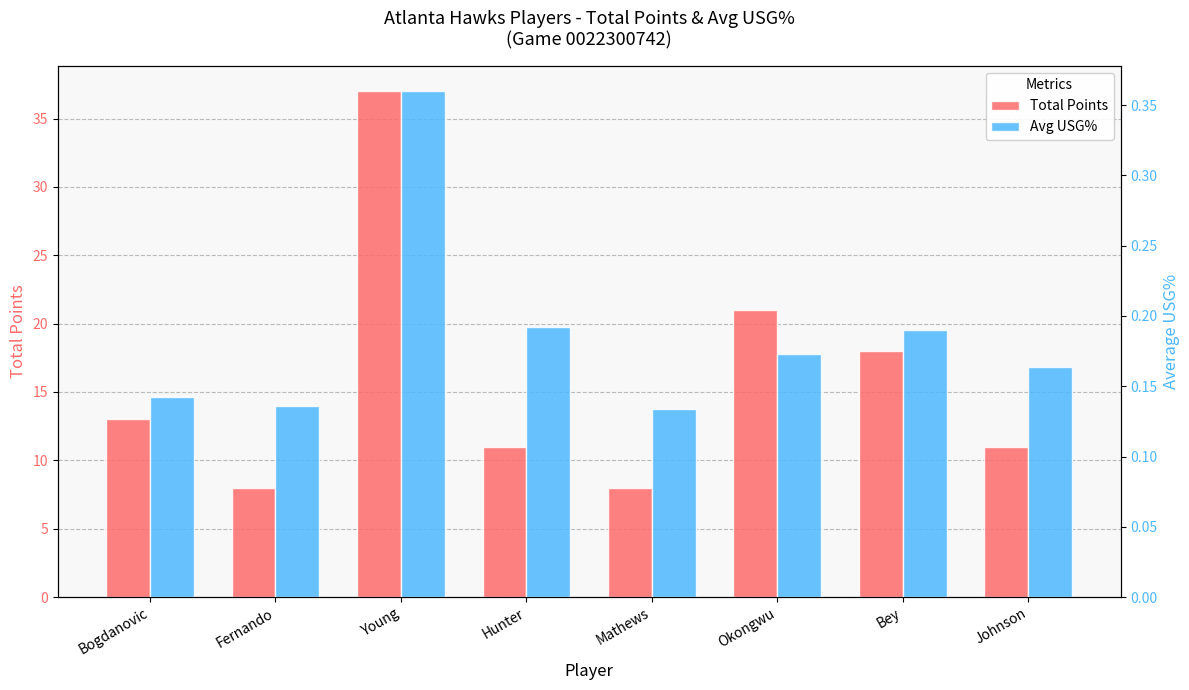

How many categories are shown in the chart?

8